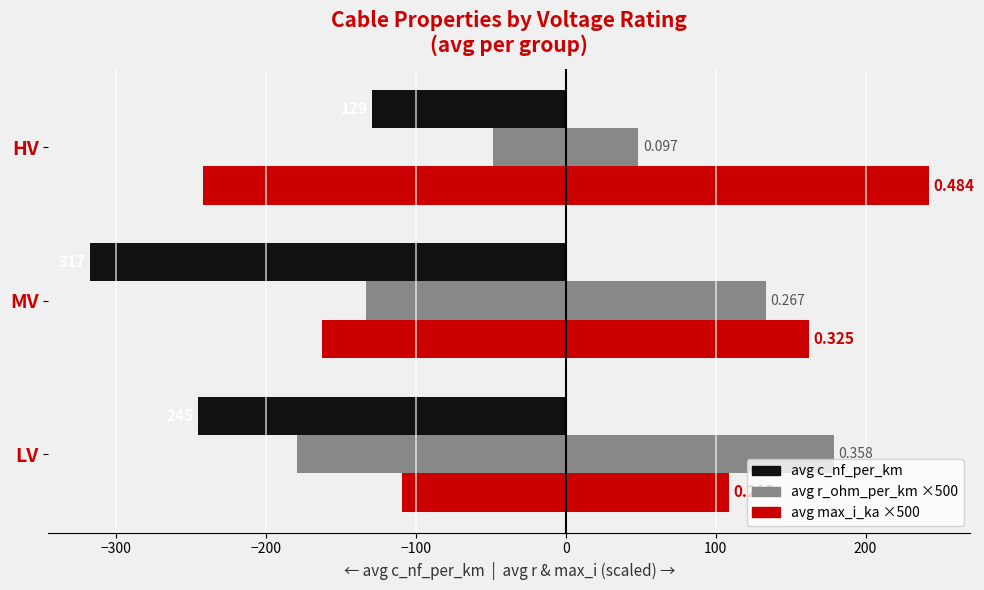

Which series has the largest range (max minus min)?

avg c_nf_per_km (left)